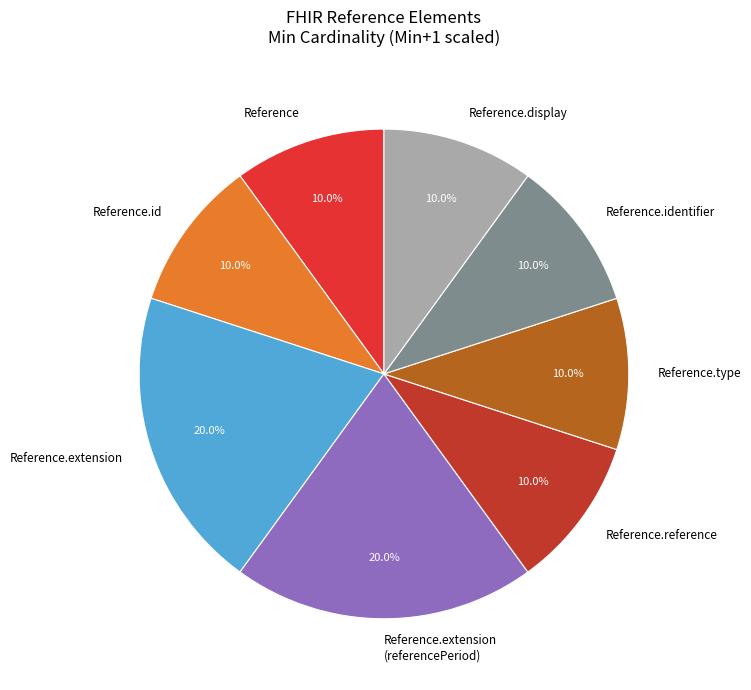

To the nearest percent, what is the difference between the largest and smallest slice percentages?

10%